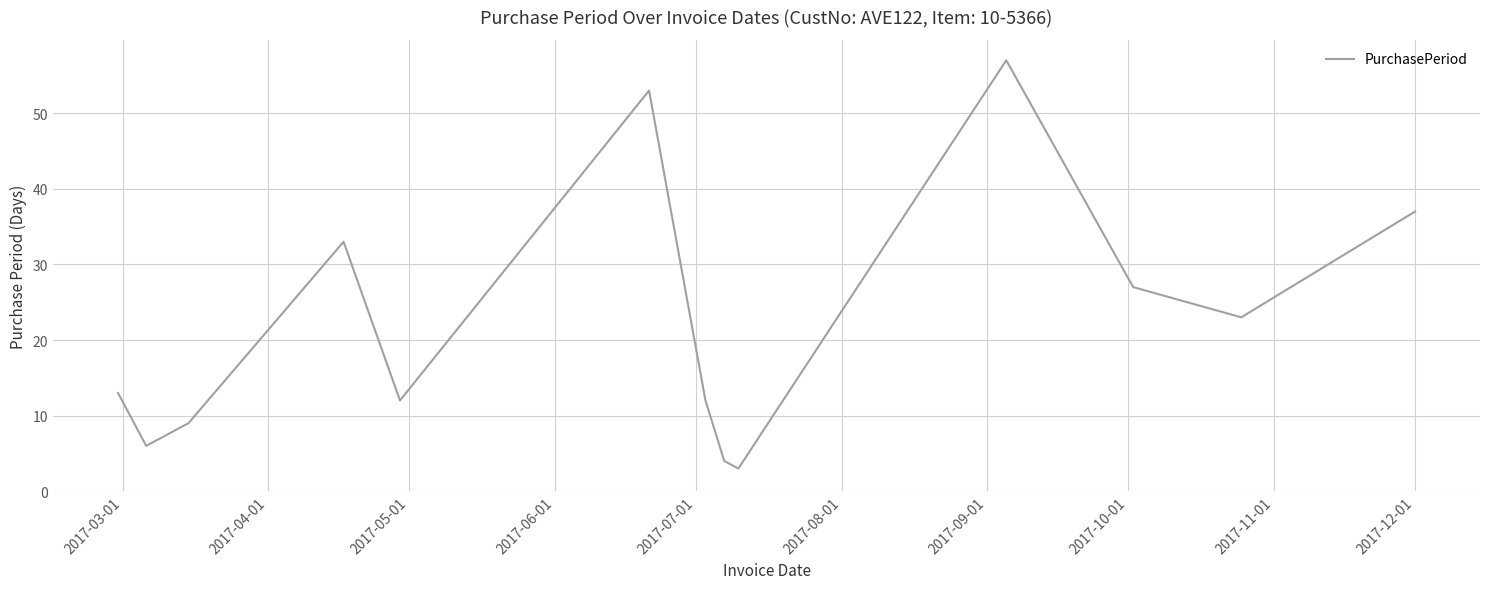

What is the difference between the maximum and minimum values?

54